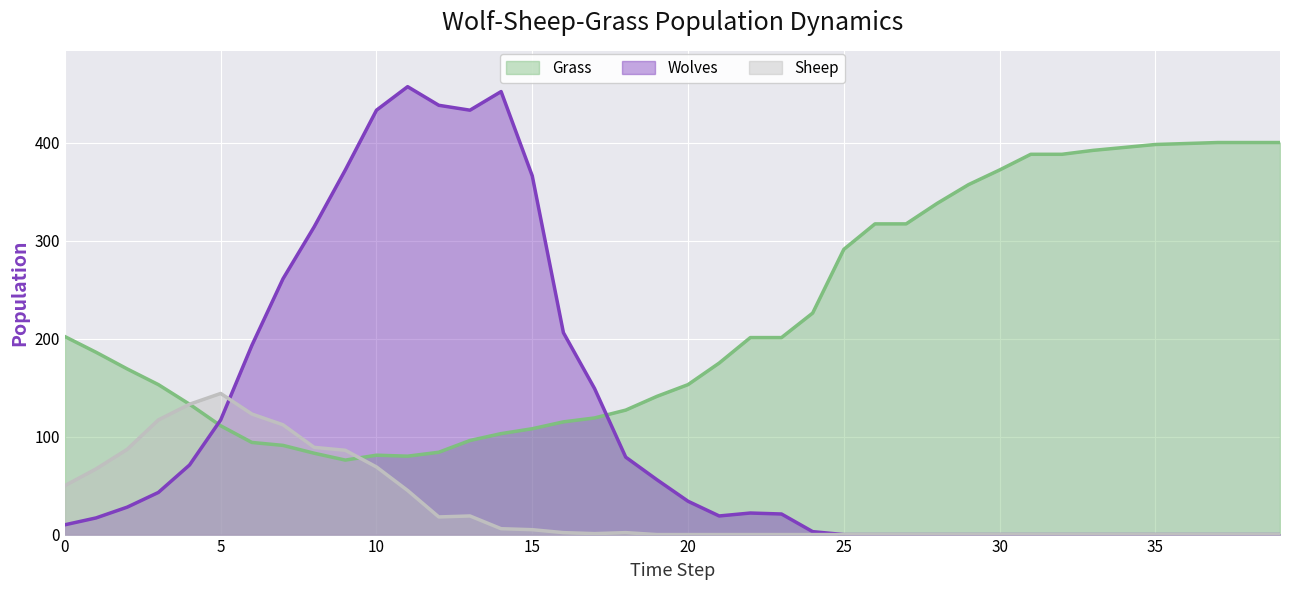

Where is the first local maximum for Wolves?

11